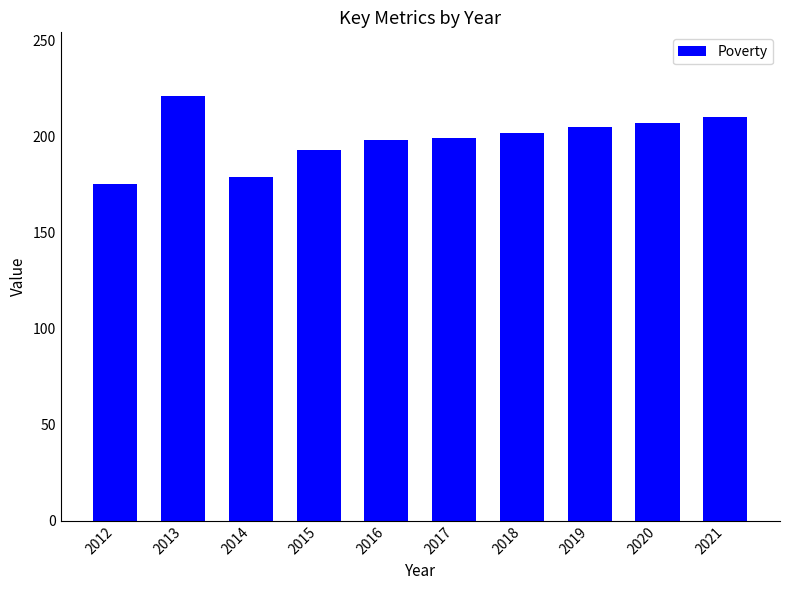

Is it true that the value at 2019 is 302?

False